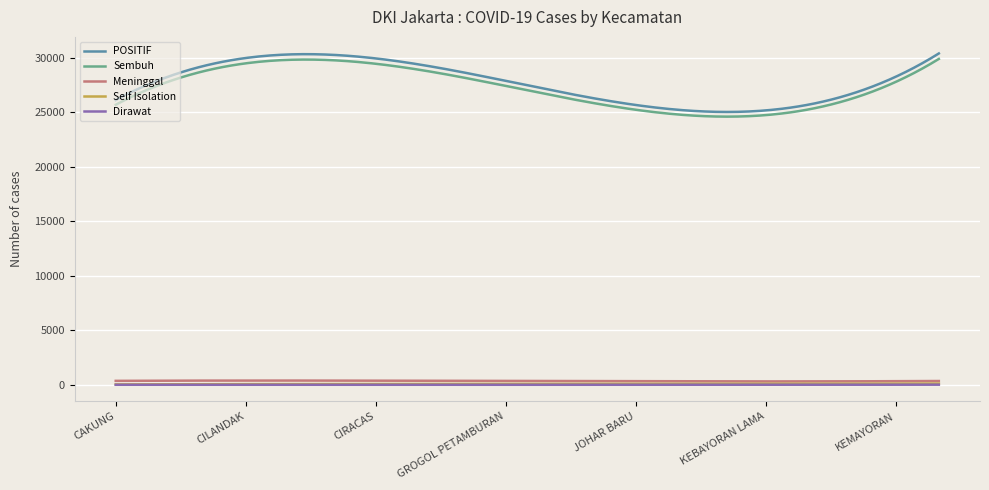

True or false: POSITIF and Self Isolation intersect in this chart.

False